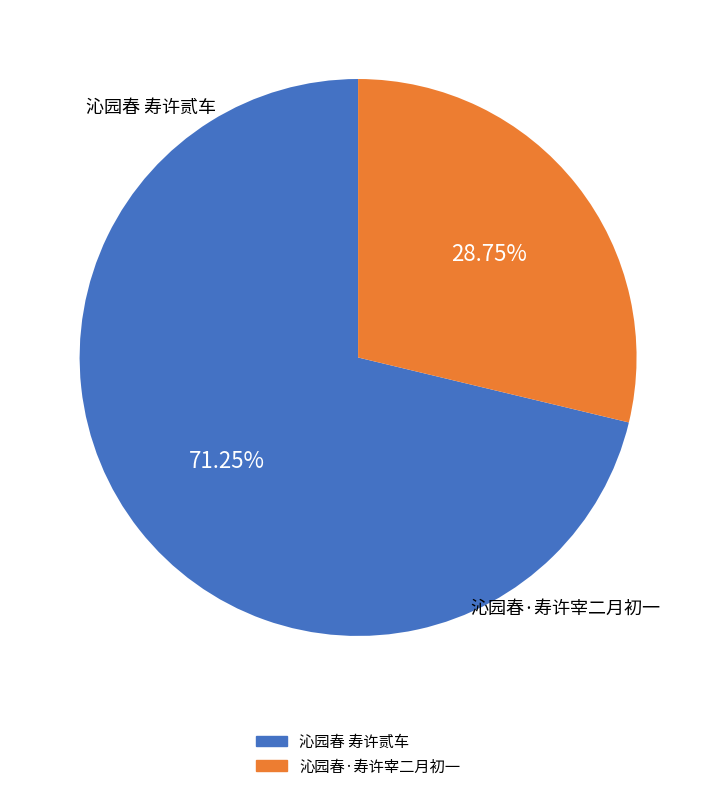

Between 沁园春 寿许贰车 and 沁园春·寿许宰二月初一, which is larger?

沁园春 寿许贰车